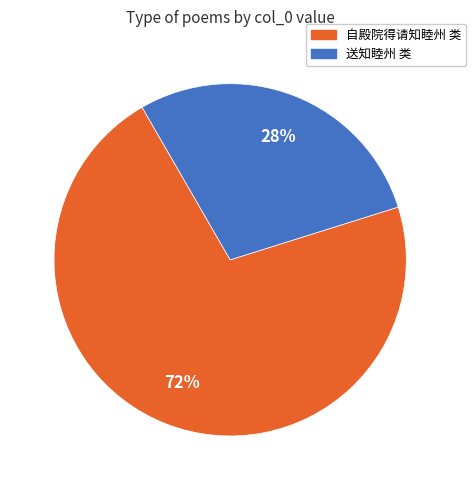

To the nearest percent, what is the average slice percentage?

50%